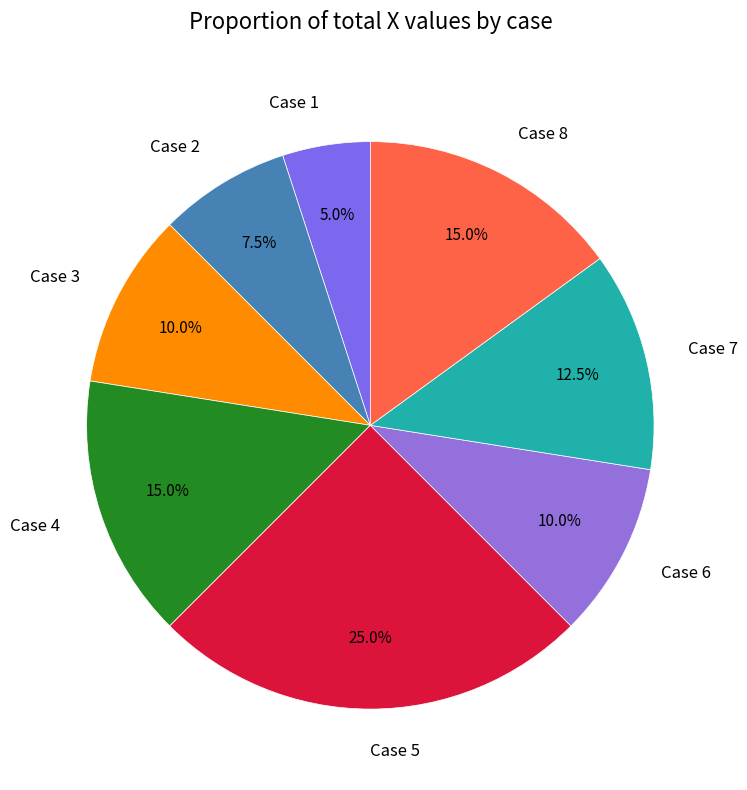

Does Case 1 represent more than half of the total?

No